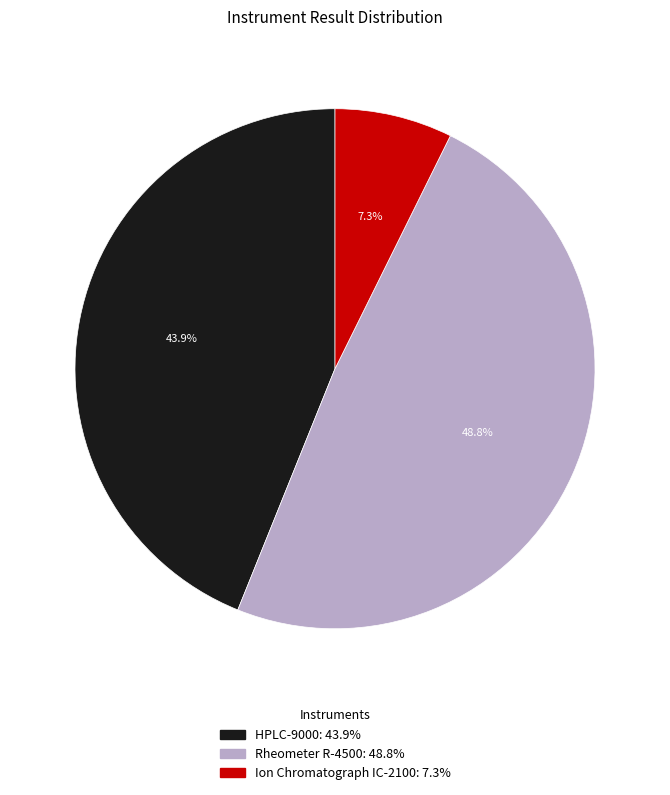

To the nearest percent, what percentage of the pie is Rheometer R-4500?

49%